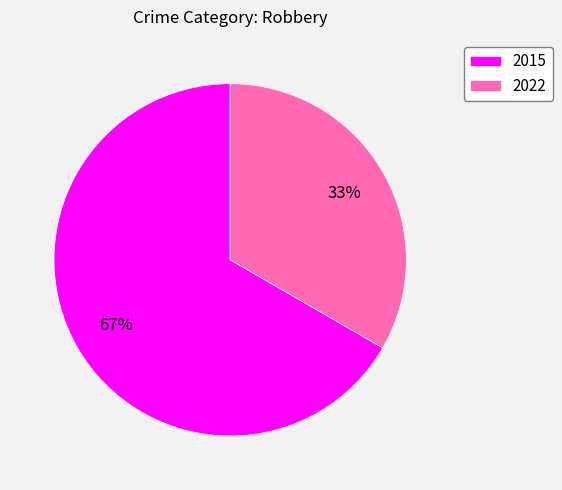

Do 2022 and 2015 together represent more than half of the pie?

Yes